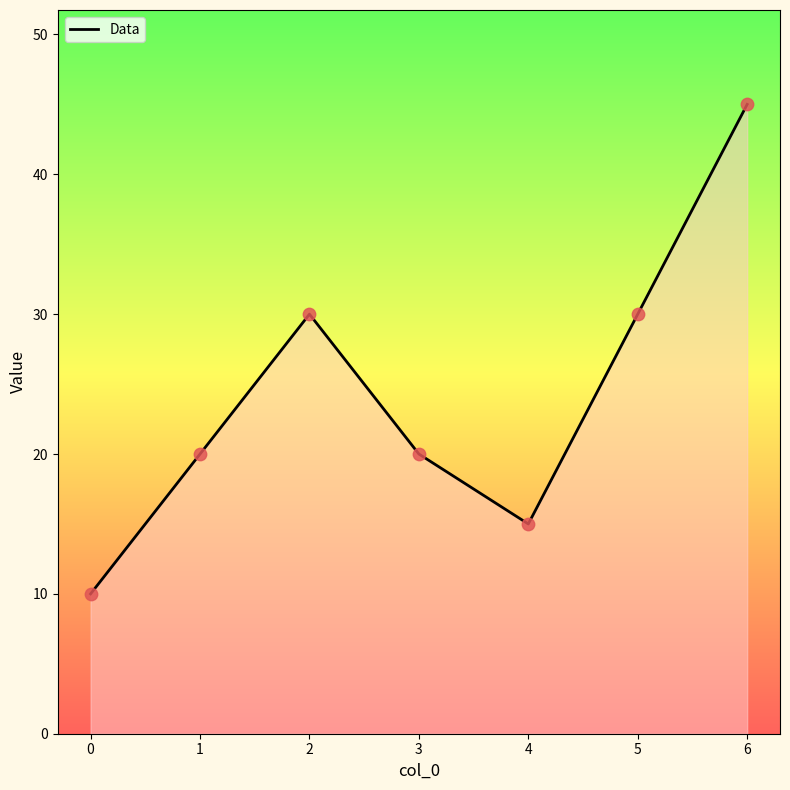

What is the change in value from 0 to 5?

+20